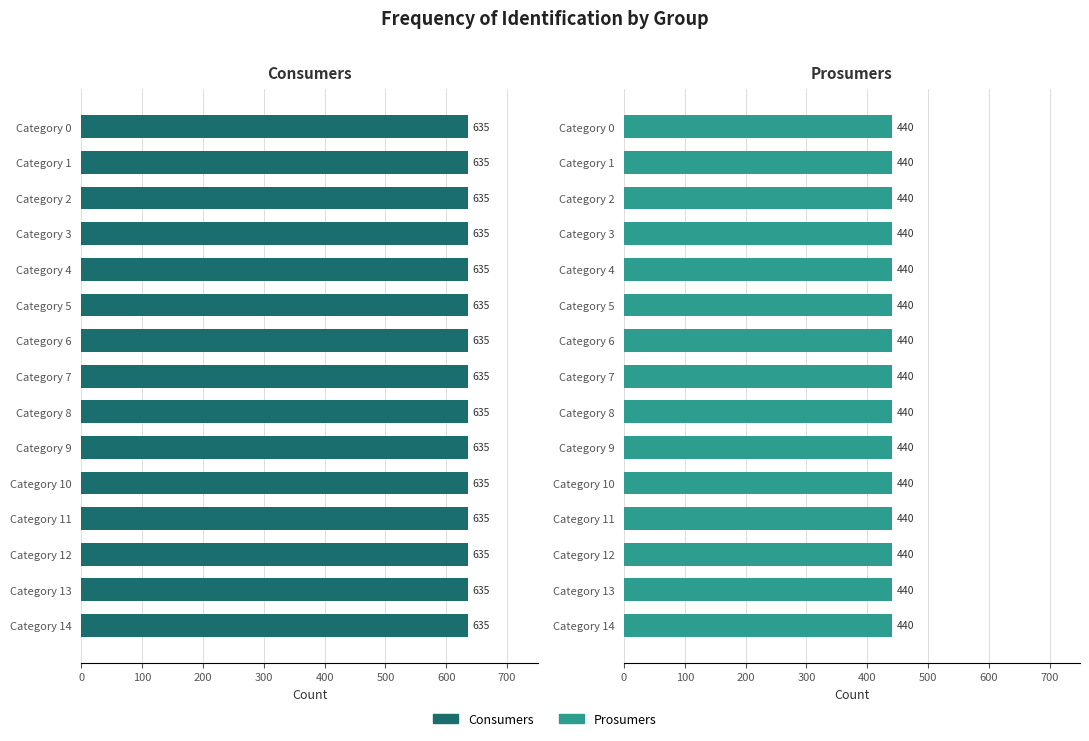

Which series changed the most between 4 and 8?

Consumers